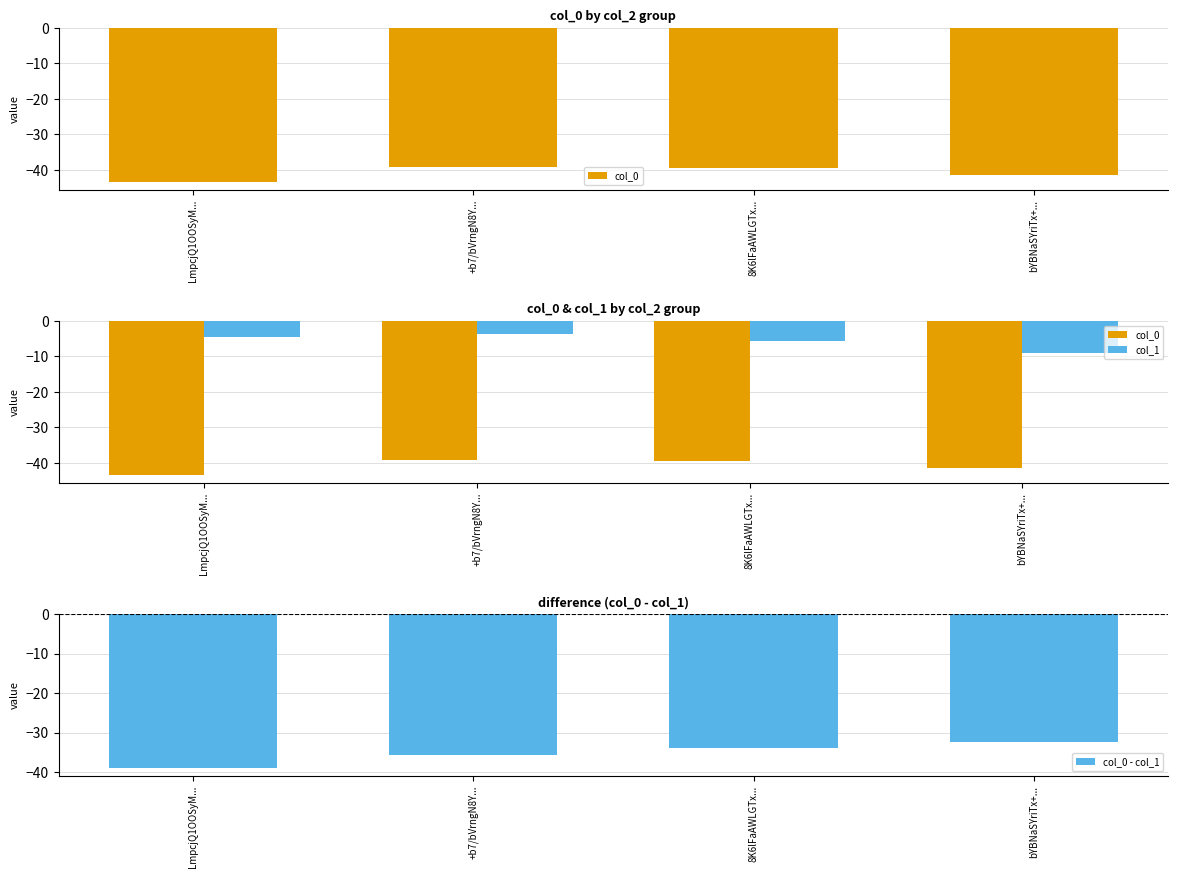

What is the label of the 1st bar from the left?

LmpcjQ1OOSyM...